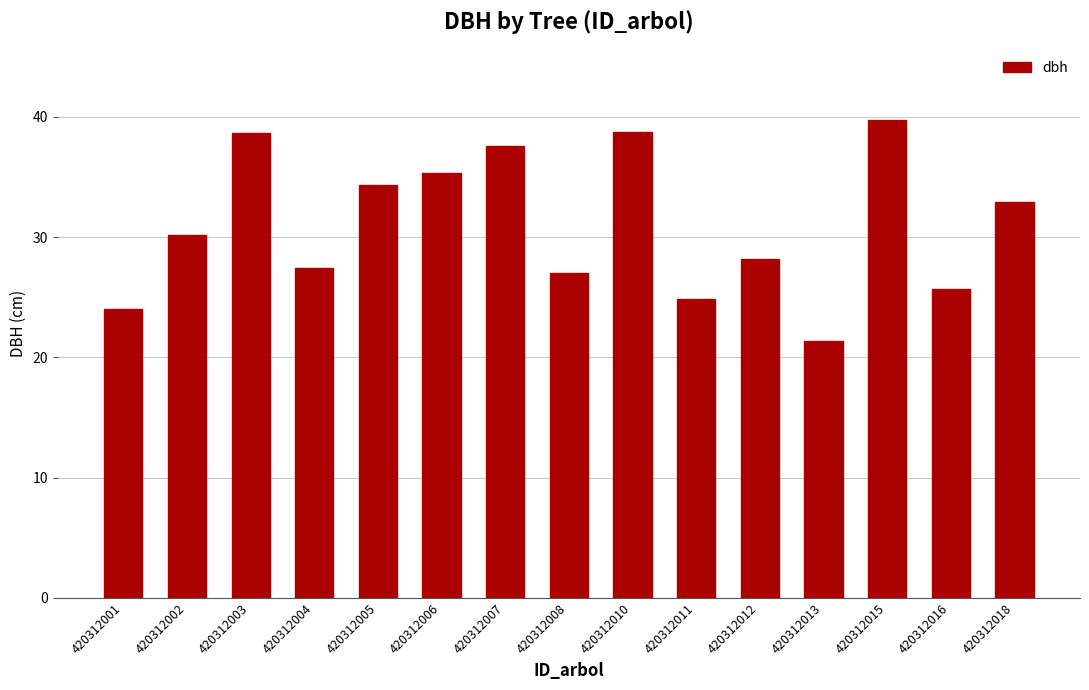

How many values are below 30?

7